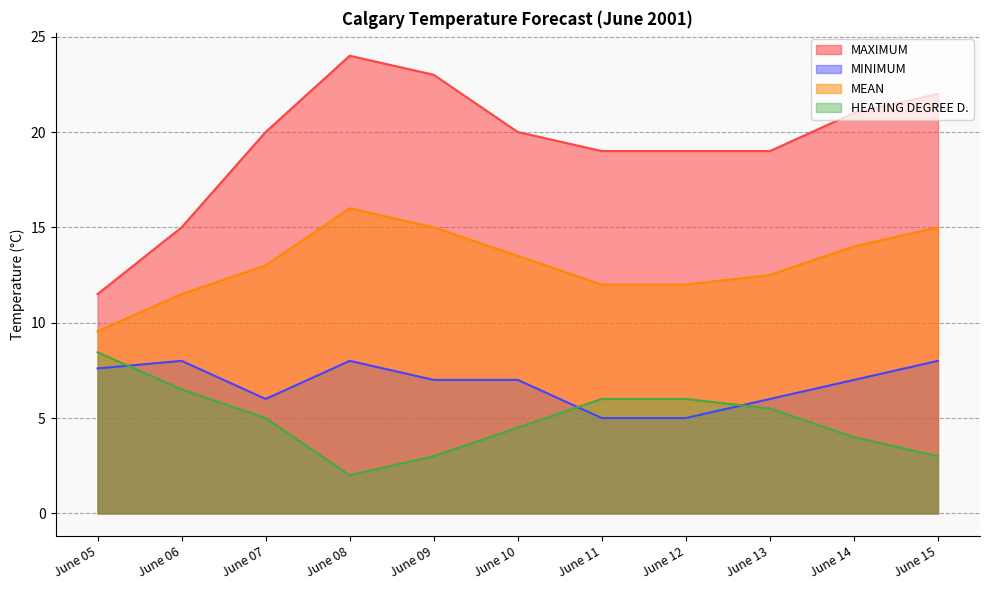

What is the difference between the second highest and minimum values in the HEATING DEGREE D. series?

4.5